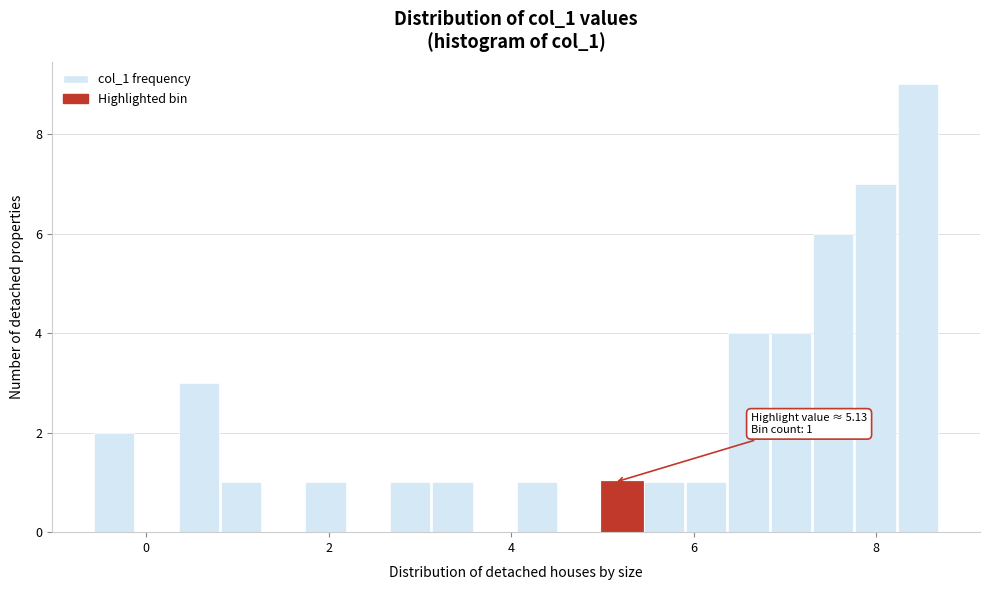

Read against the x-axis, roughly where is the centre of the tallest bar?

8.4